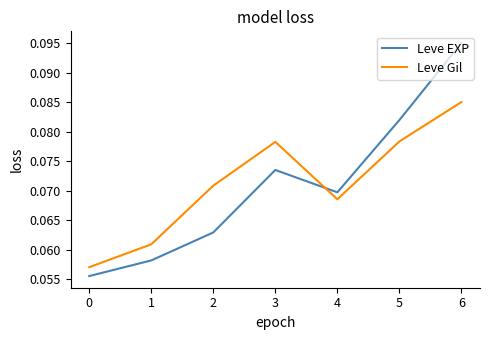

How many intersections are there between Leve Gil and Leve EXP?

1